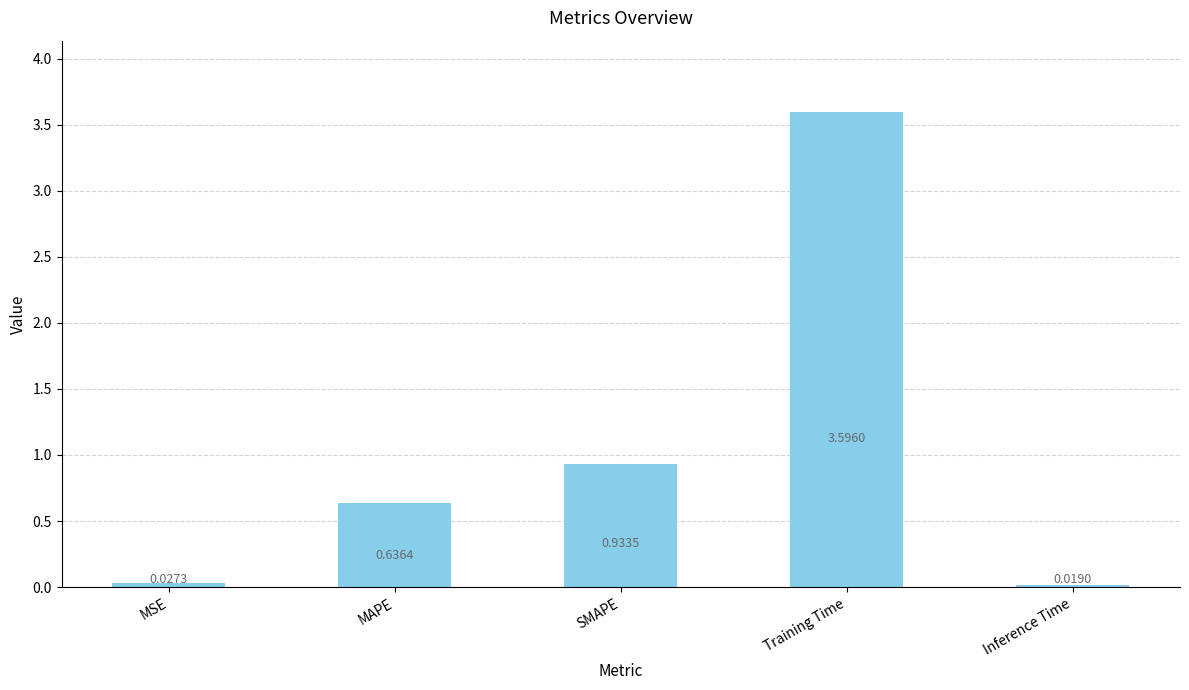

List the labels in order of value, largest first.

Training Time, SMAPE, MAPE, MSE, Inference Time